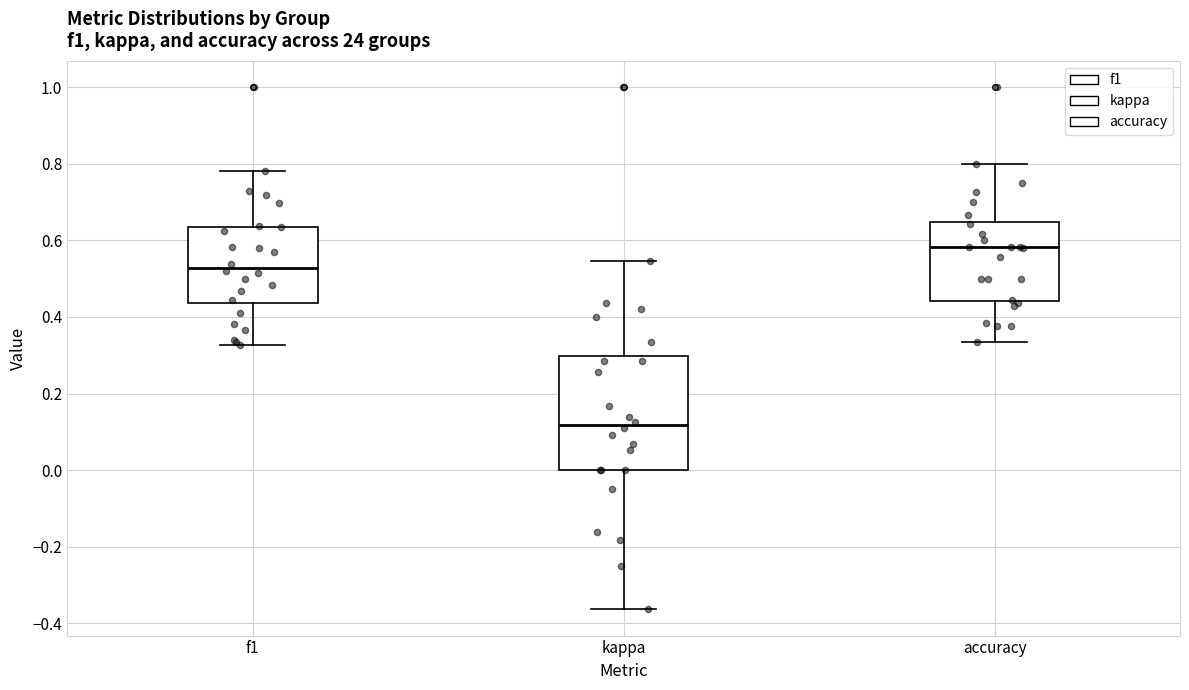

Where does the lower whisker of the box for kappa end on the y-axis? The values are not printed on the chart, so give them approximately, as read against the axis.

-0.36